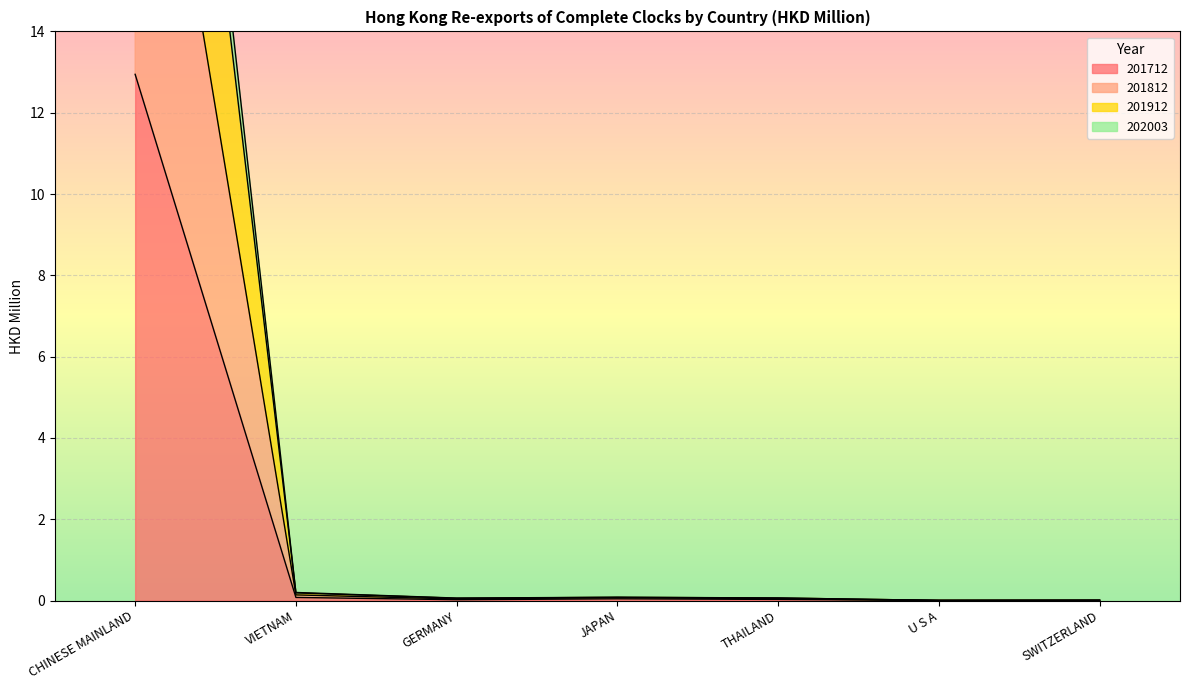

What is the label of the 1st point from the right?

SWITZERLAND